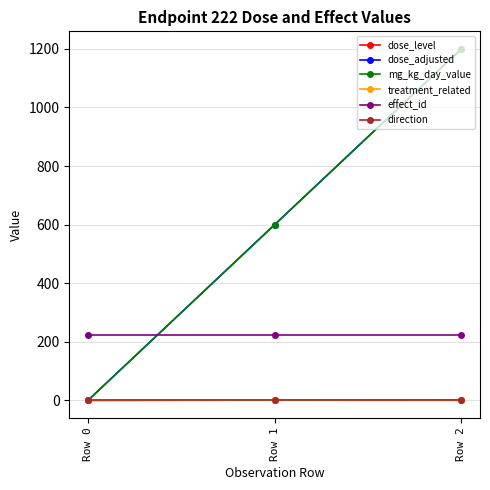

Is this an area chart (filled region under the line)?

No